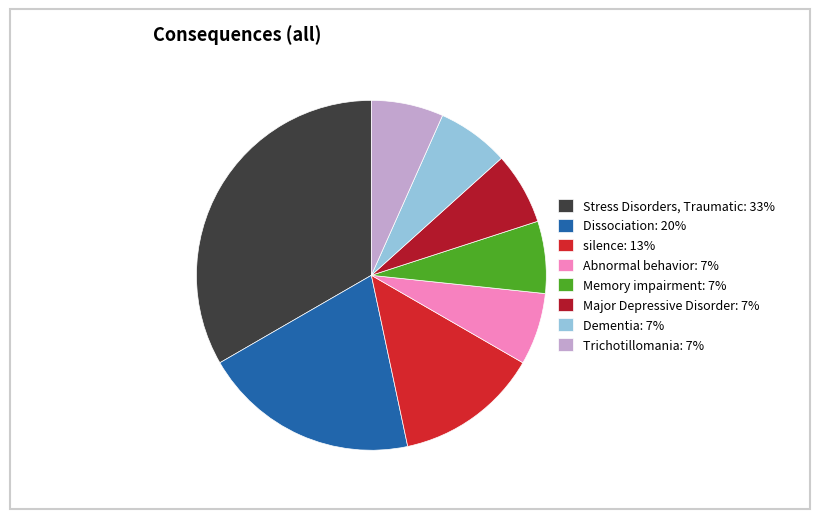

To the nearest percent, what portion does Dementia represent?

7%